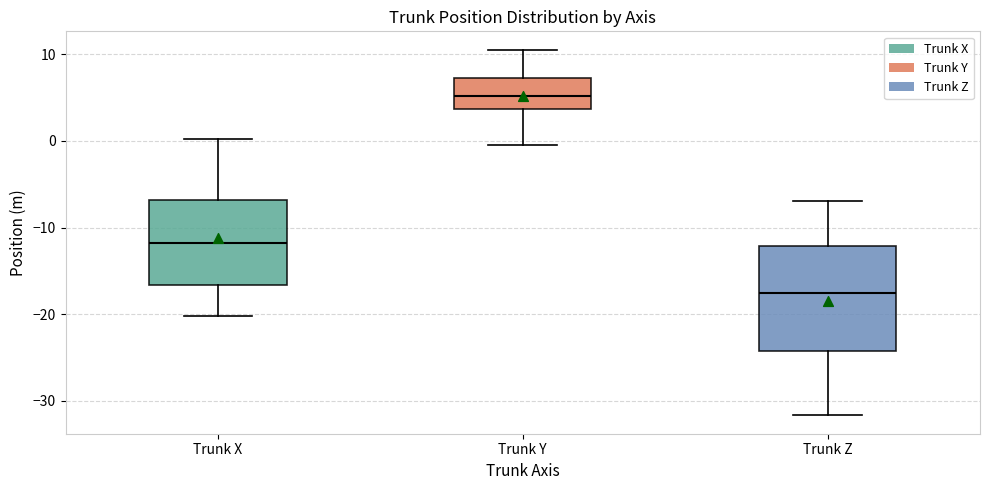

Reading left to right, transcribe this box plot: for each box, give where its median line is, the range the box spans, and where its two whiskers end, as read against the y-axis. The values are not printed on the chart, so give them approximately, as read against the axis.

Trunk X: median -12, box -17 to -7, whiskers -20 to 0
Trunk Y: median 5, box 4 to 7, whiskers 0 to 11
Trunk Z: median -18, box -24 to -12, whiskers -32 to -7